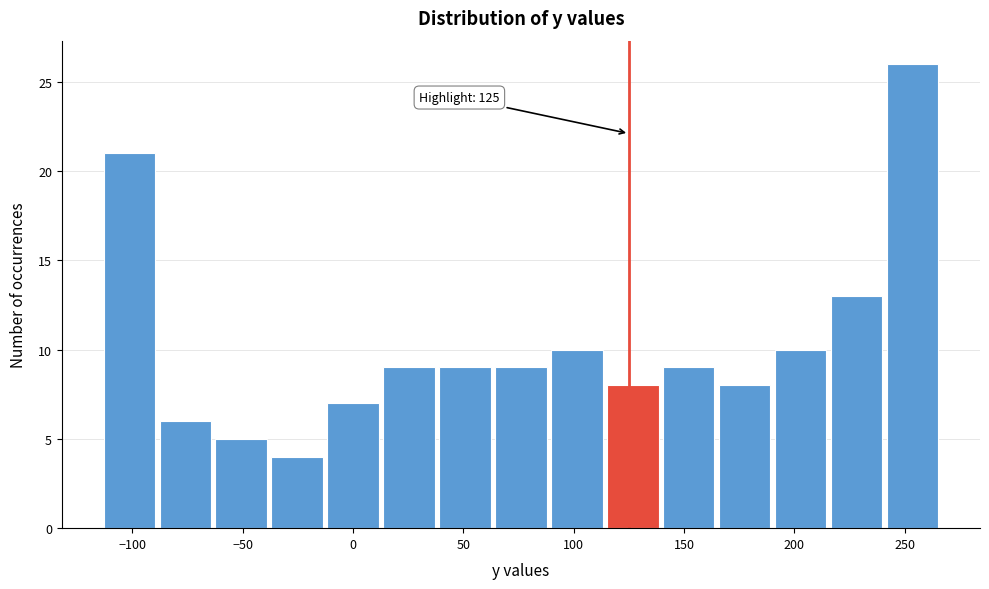

Over which range of the x-axis is the bar tallest?

240 to 265